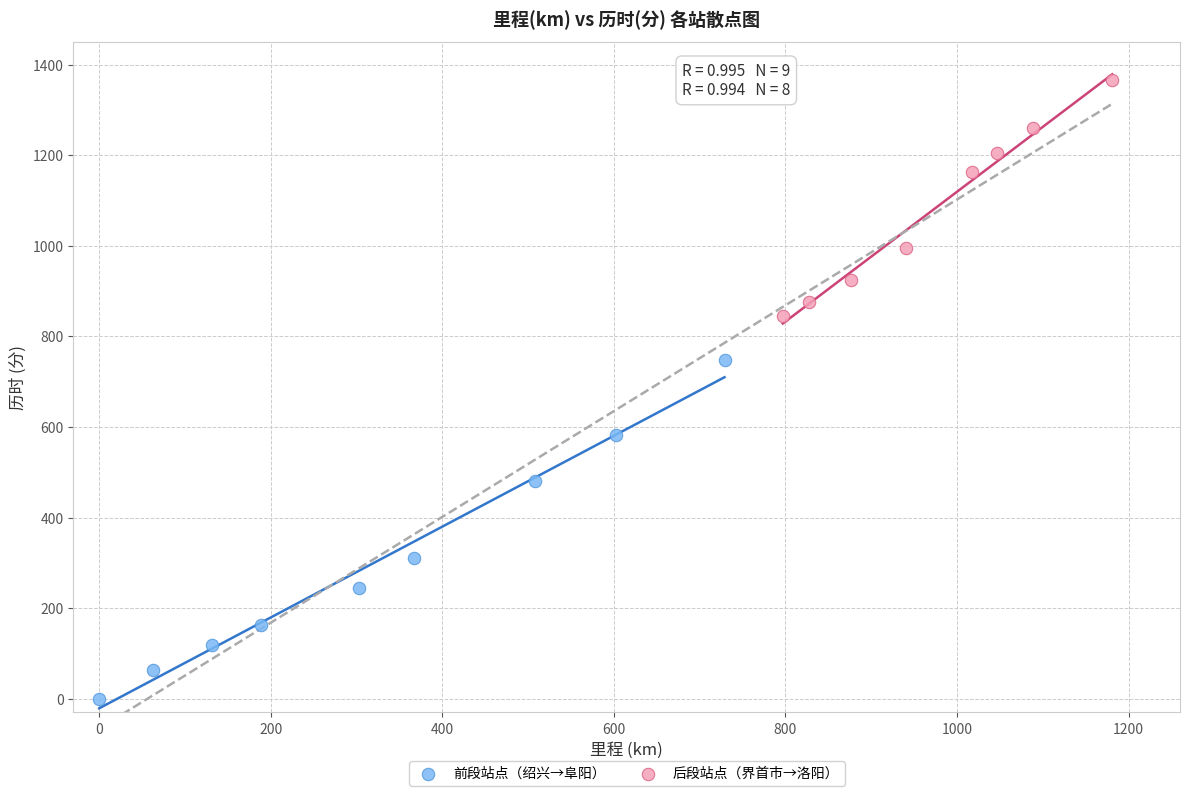

Which series has the largest Y range (max minus min)?

前段站点（绍兴→阜阳）